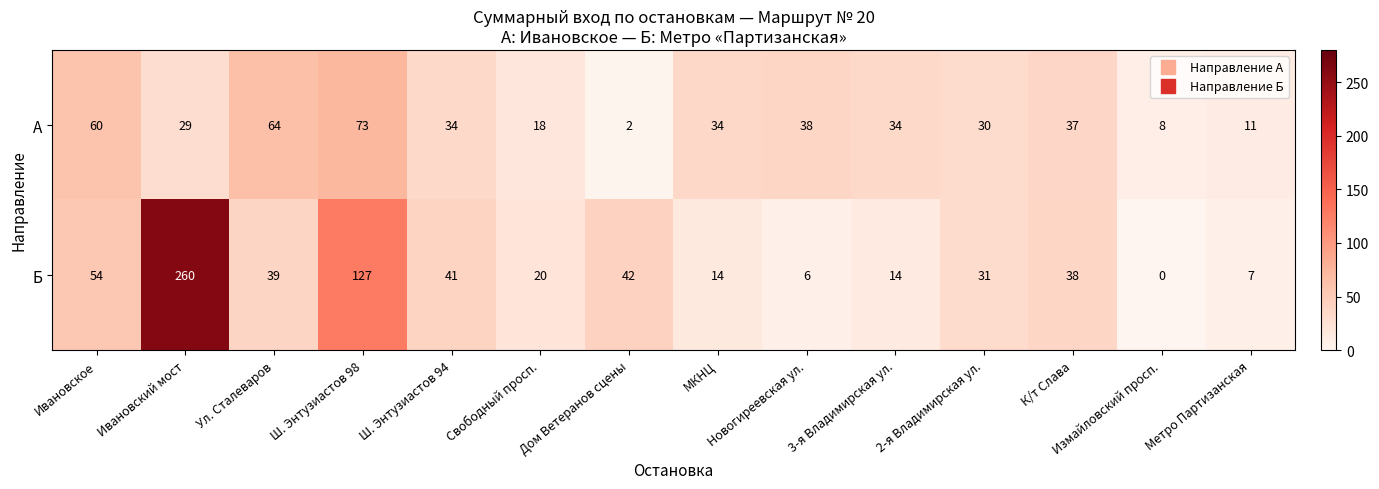

What value does the Б series have at Ивановское?

54